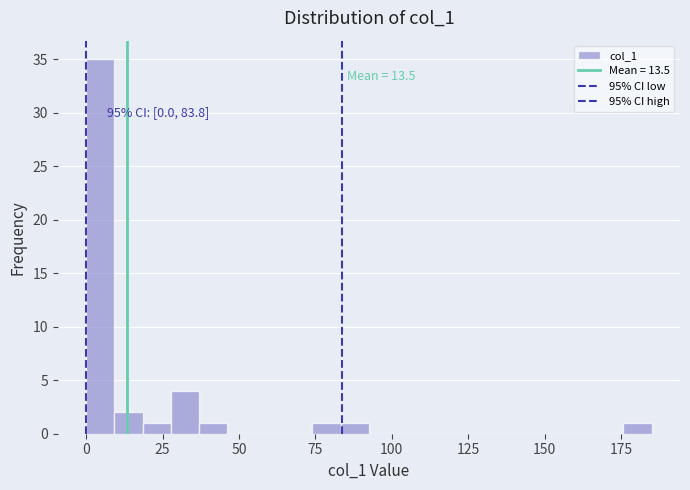

Read against the x-axis, roughly where is the centre of the tallest bar?

5